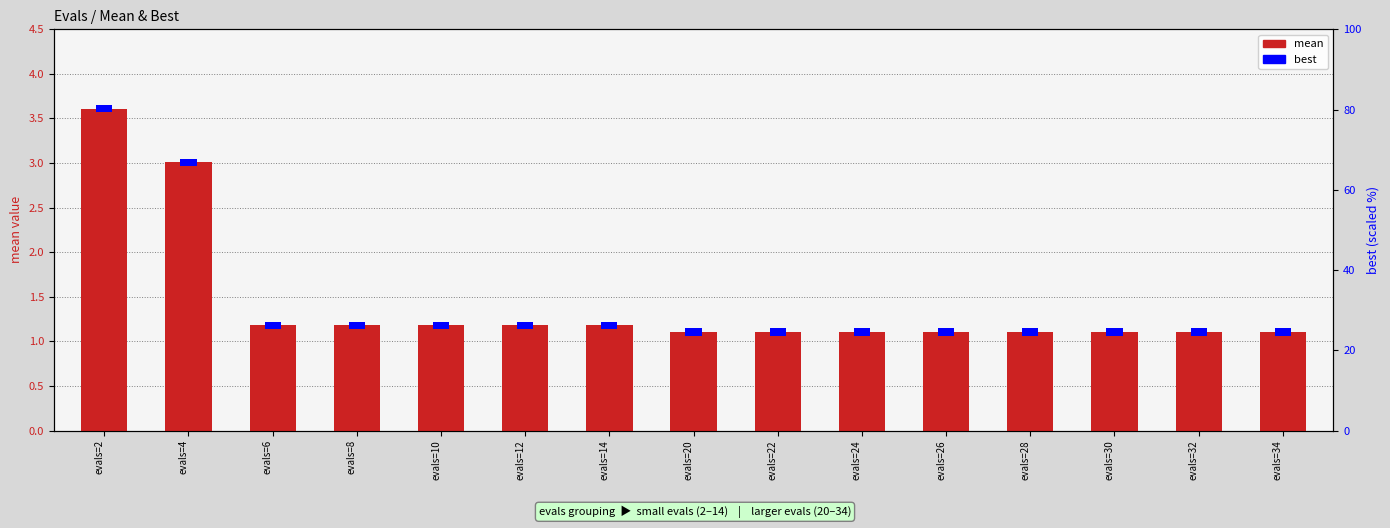

Approximately how many times larger is the value at evals=12 compared to evals=10?

1.0